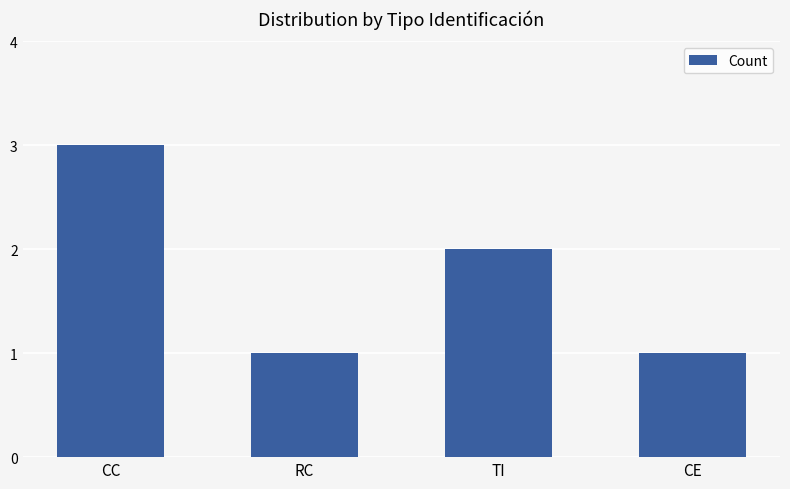

What position from the left is TI?

3